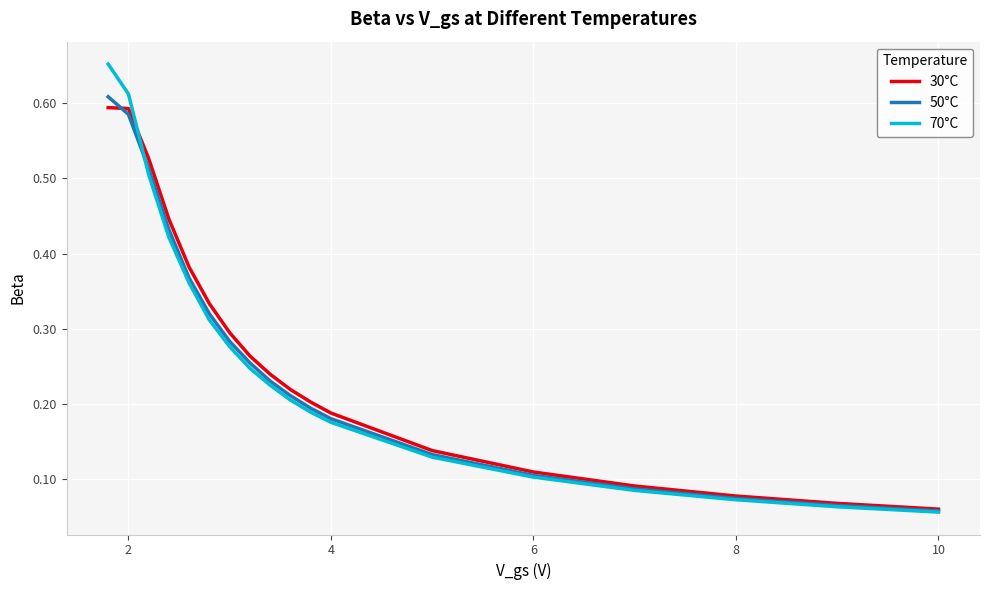

Count the number of data series in this chart.

3